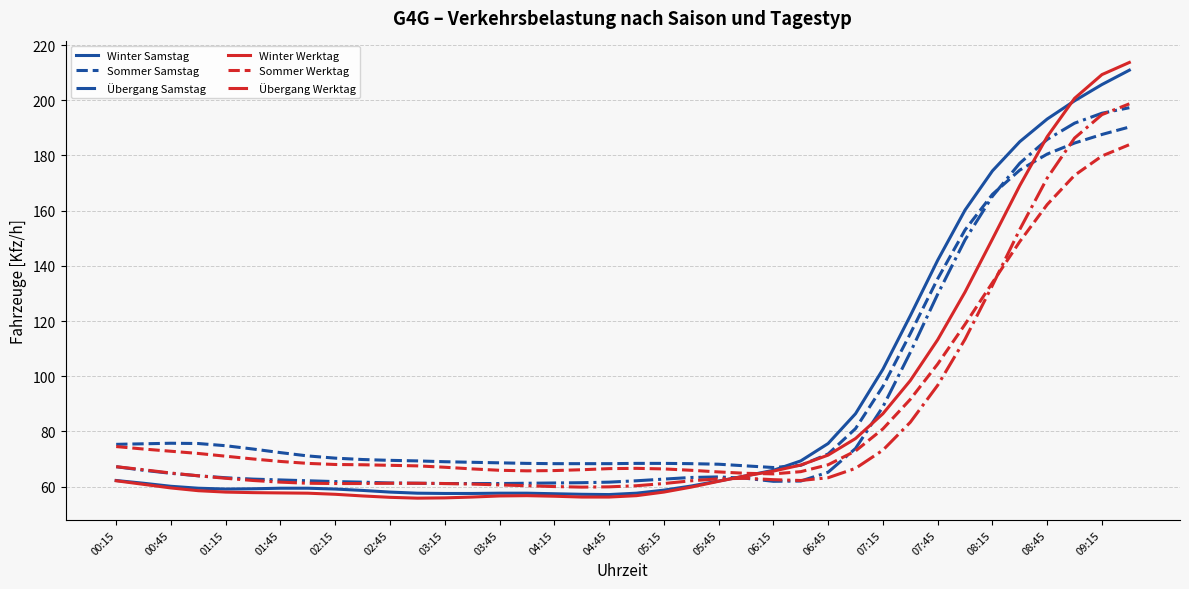

What is the sum of all Winter Werktag values?

3232.3